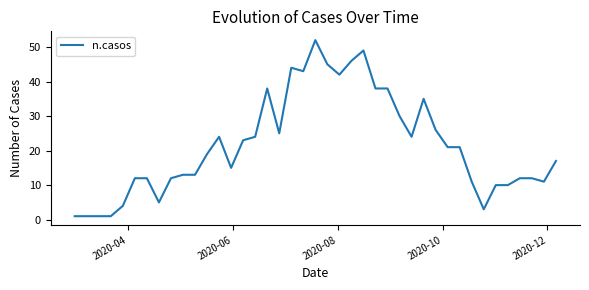

Reading left to right, list all the values displayed in this chart.

1	1	4	12	12	5	12	13	13	19	24	15	23	24	38	25	44	43	52	45	42	46	49	38	38	30	24	35	26	21	21	11	3	10	10	12	12	11	17